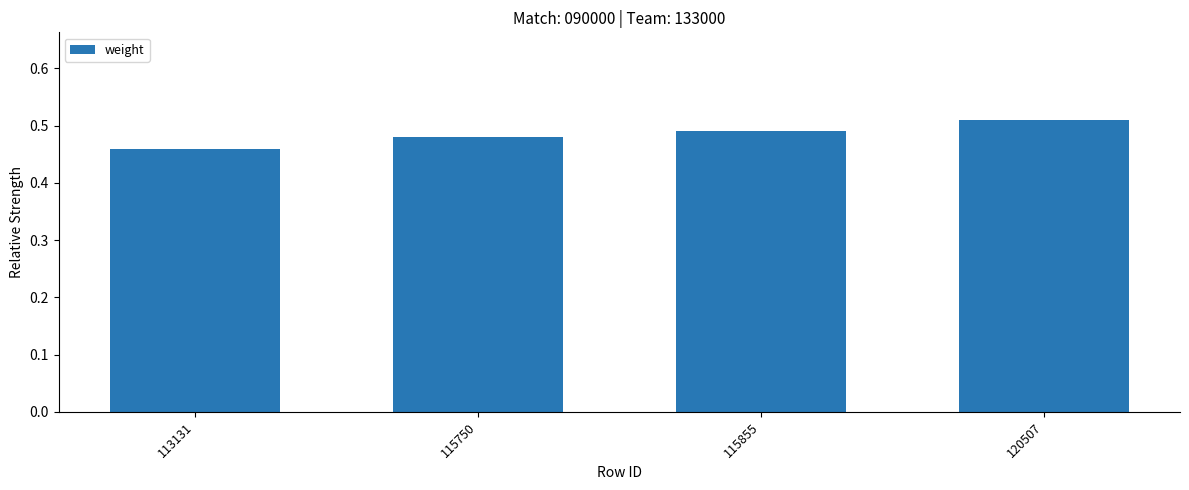

List the labels in order of value, smallest first.

113131, 115750, 115855, 120507